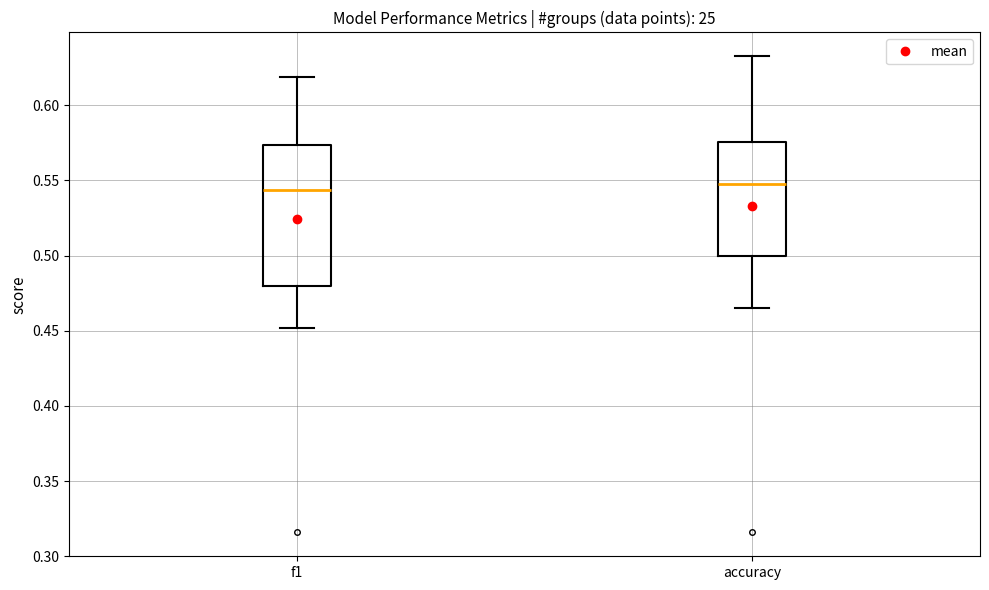

Reading left to right, read every box against the y-axis: the position of its median line, the range the box covers, and the ends of its whiskers. The values are not printed on the chart, so give them approximately, as read against the axis.

f1: median 0.545, box 0.480 to 0.575, whiskers 0.450 to 0.620
accuracy: median 0.550, box 0.500 to 0.575, whiskers 0.465 to 0.635